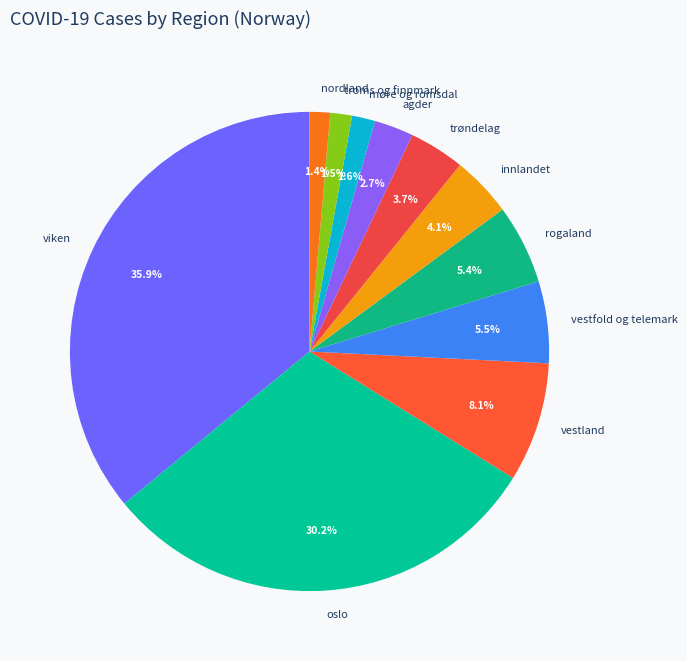

Which slice is the largest?

viken